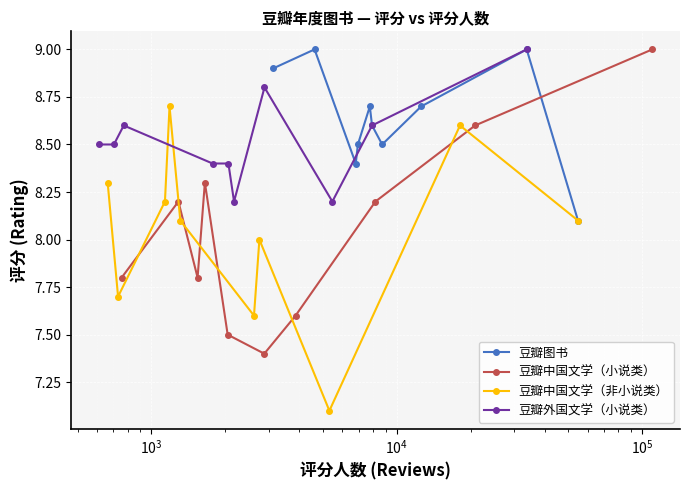

What is the value of the 豆瓣图书 point at the 9th from the left?

9.0